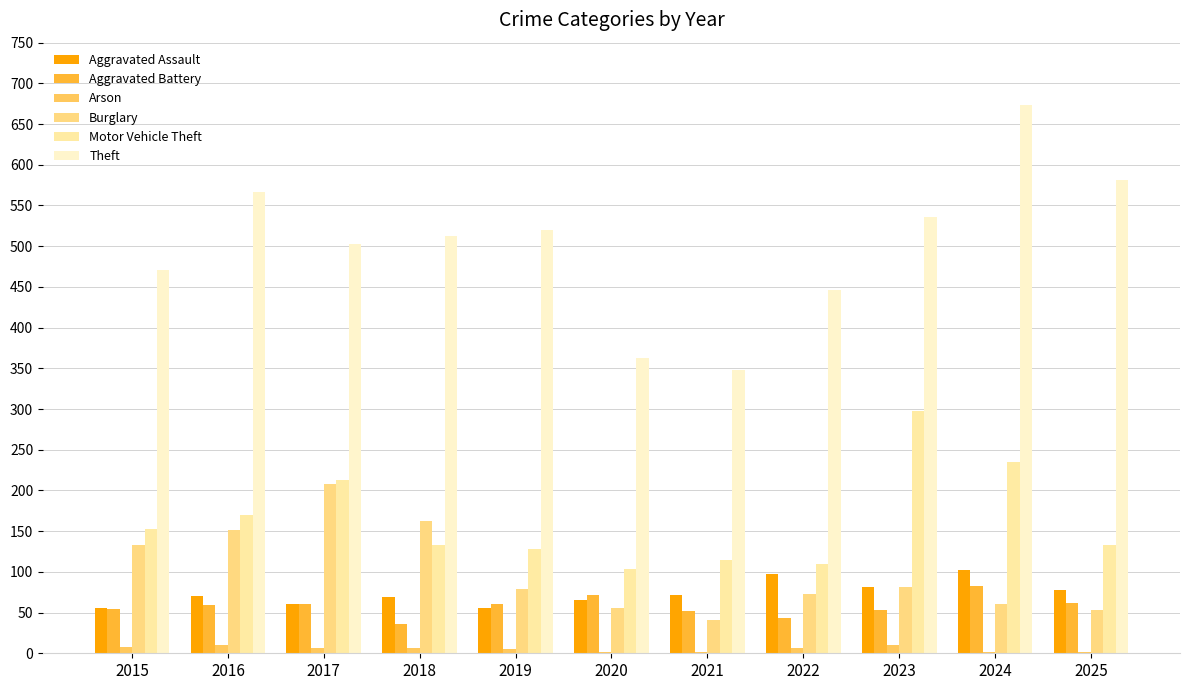

Reading left to right, what are all the values shown in this chart?

Aggravated Assault: 56	70	61	69	55	66	71	97	82	102	78
Aggravated Battery: 54	59	60	36	61	71	52	43	53	83	62
Arson: 8	10	7	6	5	2	2	6	10	2	2
Burglary: 133	152	208	162	79	55	41	73	81	60	53
Motor Vehicle Theft: 153	170	213	133	128	104	114	110	298	235	133
Theft: 471	566	503	513	520	363	348	446	536	674	581